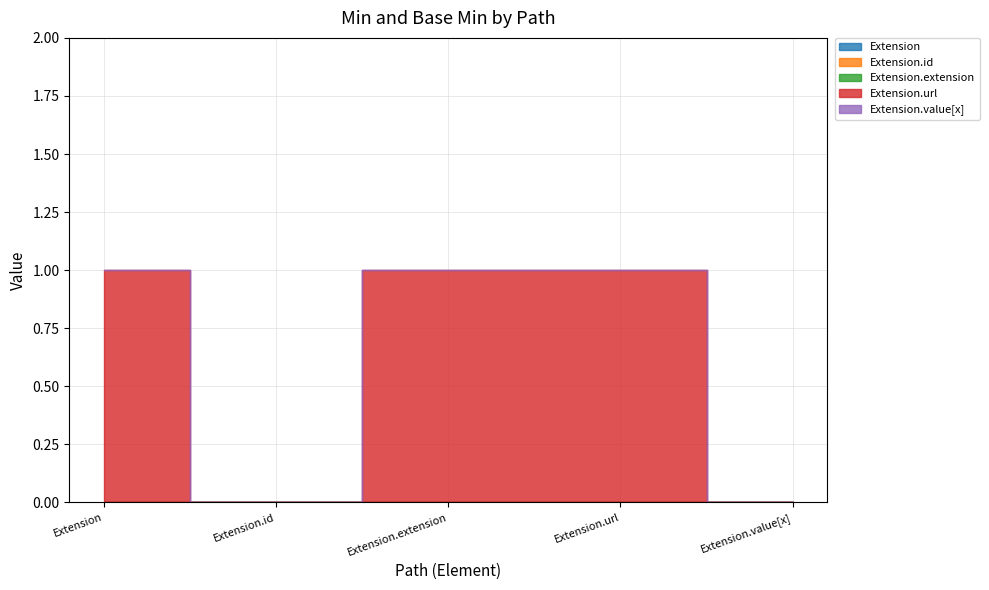

Reading right to left, extract all data points from this chart.

Extension: 0	0	0	0	0
Extension.id: 0	0	0	0	0
Extension.extension: 0	0	0	0	0
Extension.url: 0	1	1	0	1
Extension.value[x]: 0	0	0	0	0